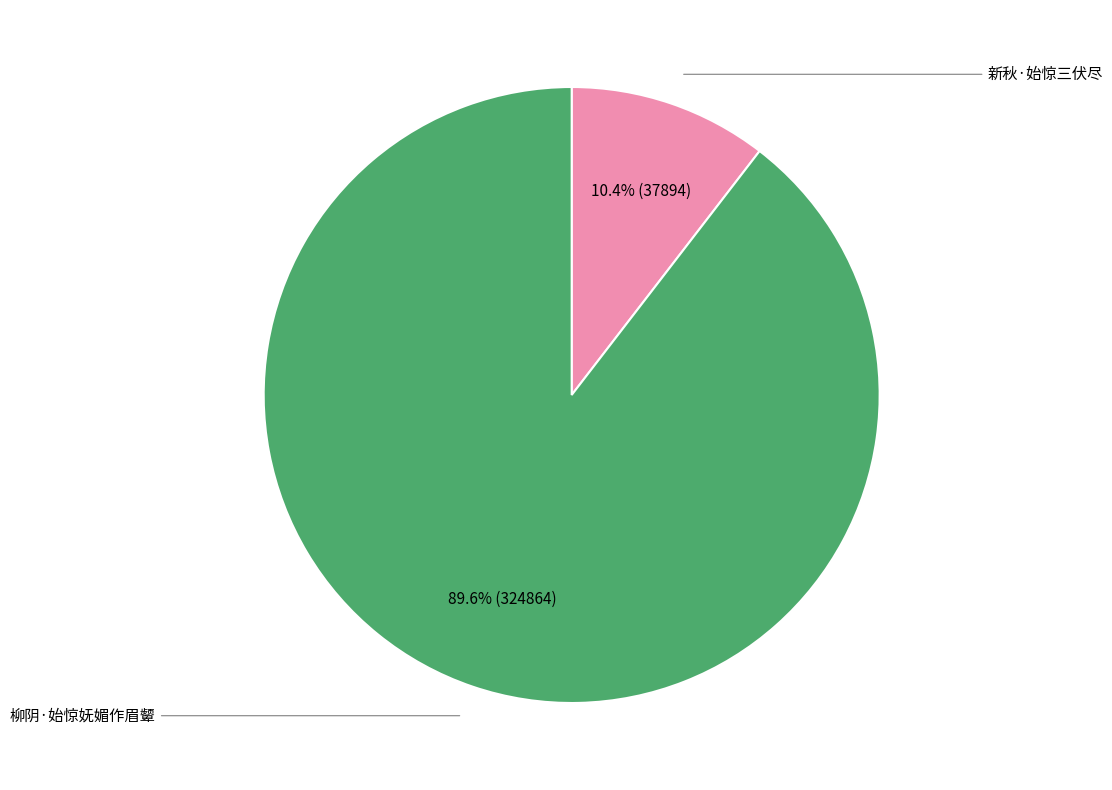

To the nearest percent, what is the average slice percentage?

50%